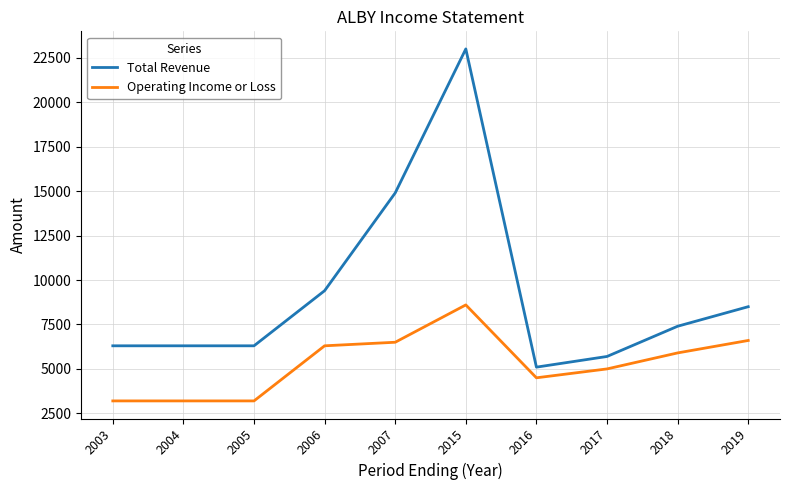

In Operating Income or Loss, how many points are higher than both neighbors (excluding endpoints)?

1